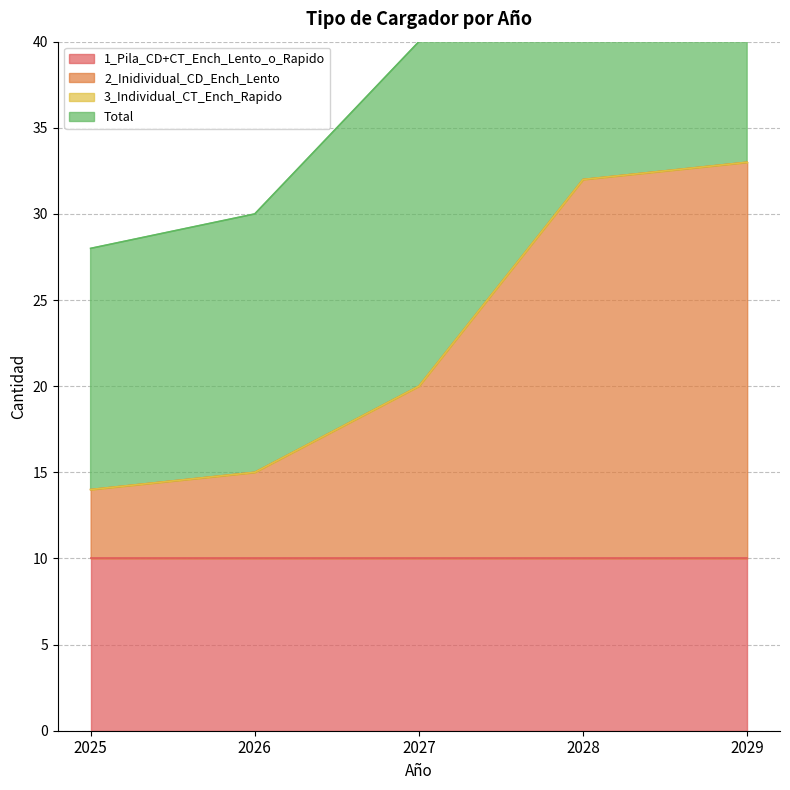

Is the value of Total at 2029 greater than the value of 2_Inidividual_CD_Ench_Lento at 2029?

No